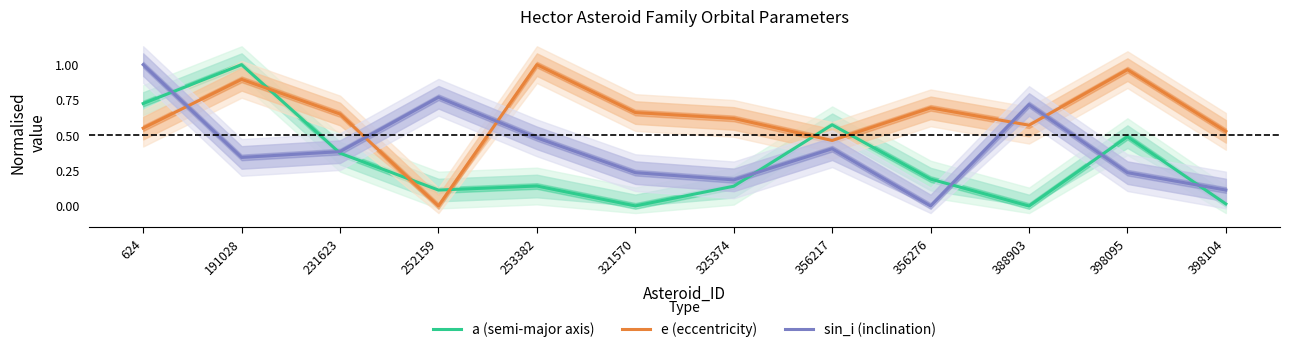

What is the difference between the maximum and minimum values in the a (semi-major axis) series?

1.0